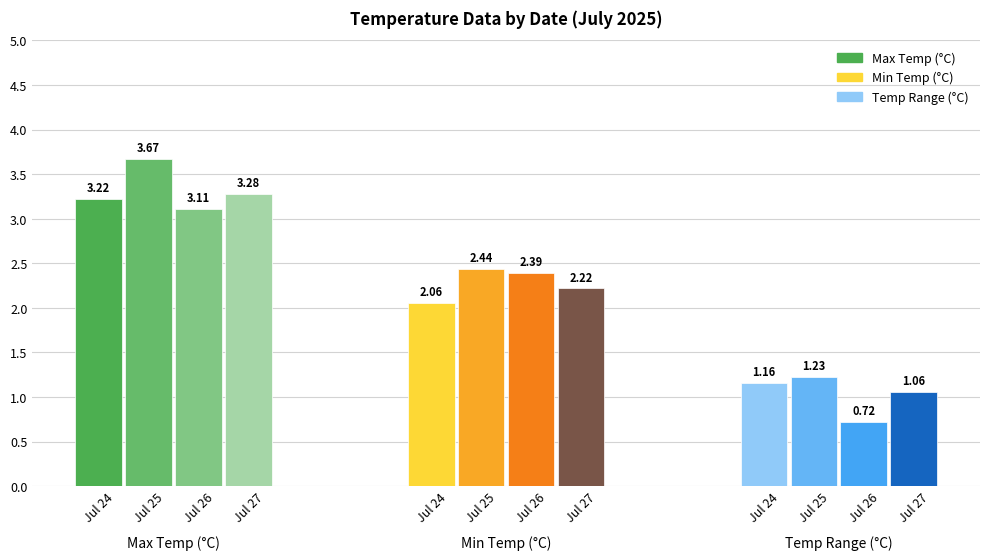

What is the sum of the min_temp values at 2025-07-26 and 2025-07-25?

4.8